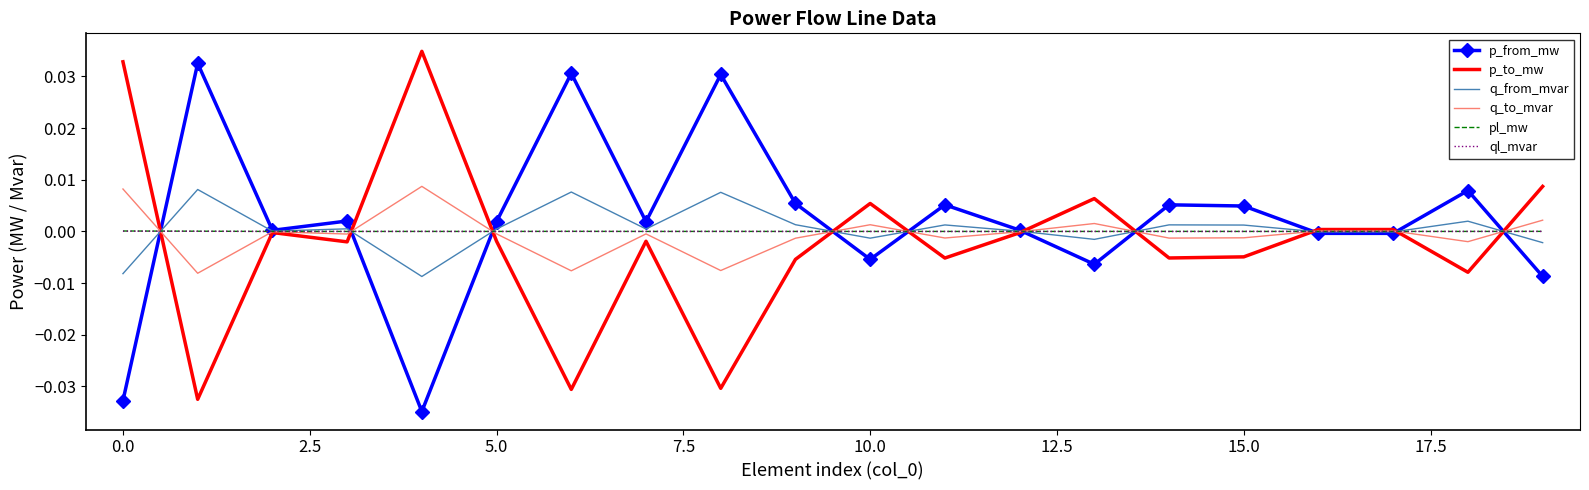

What is the difference between the maximum and minimum values in the p_from_mw series?

0.1